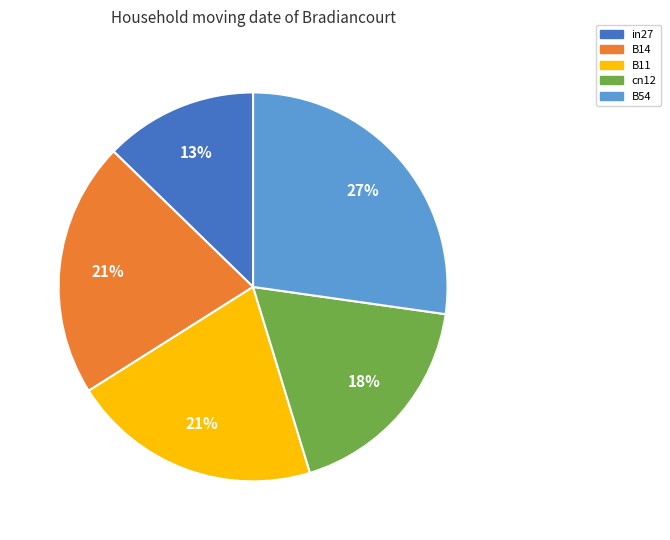

Is it true that B54 is 27% of the pie?

True